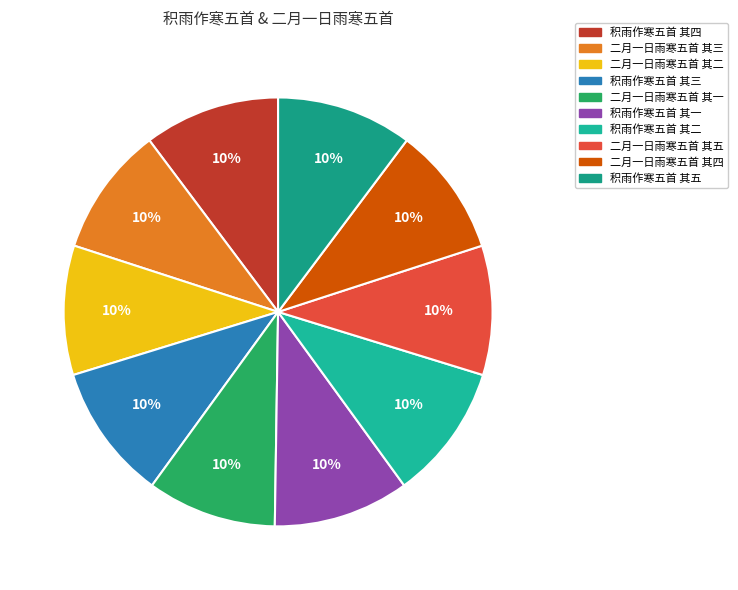

What is the largest slice in the pie chart?

积雨作寒五首 其三